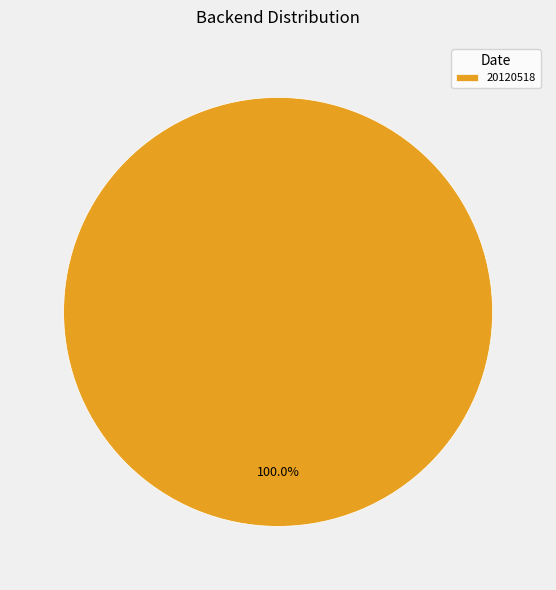

Is it true that 20120518 is 100% of the pie?

True